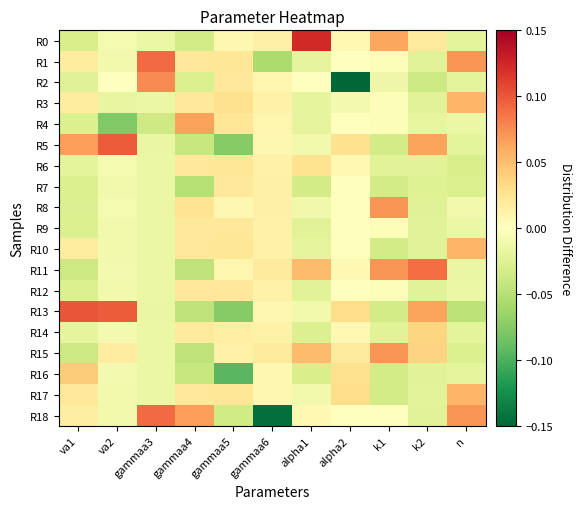

Between gammaa6 and n, which series saw the biggest shift?

R18